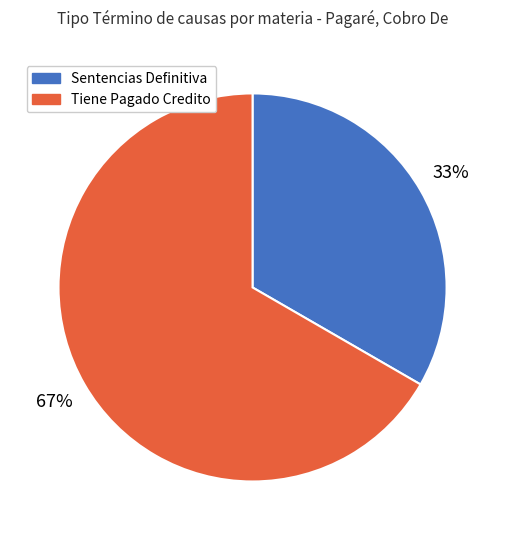

To the nearest percent, what percentage of the pie is Sentencias Definitiva?

33%